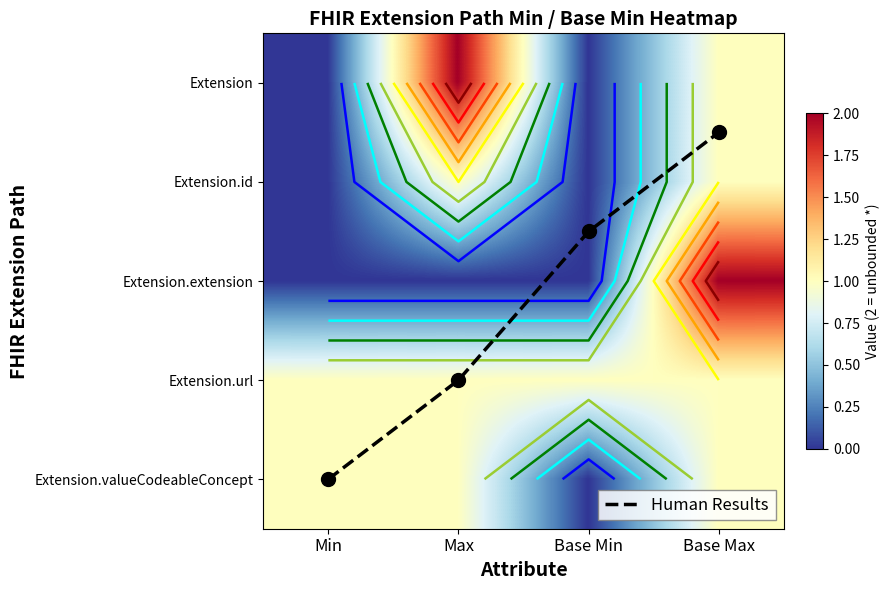

What is the difference between the Extension.id values at Max and Min?

1.0